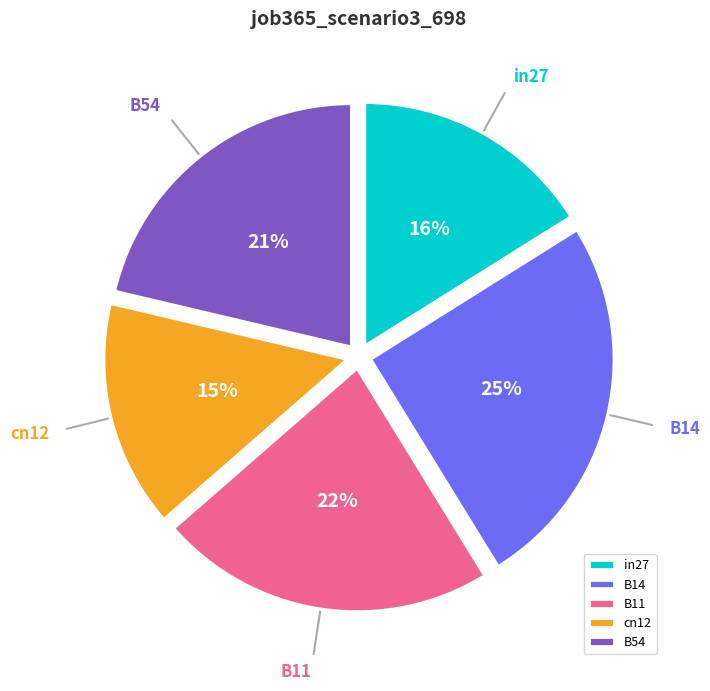

How many segments does this pie chart have?

5